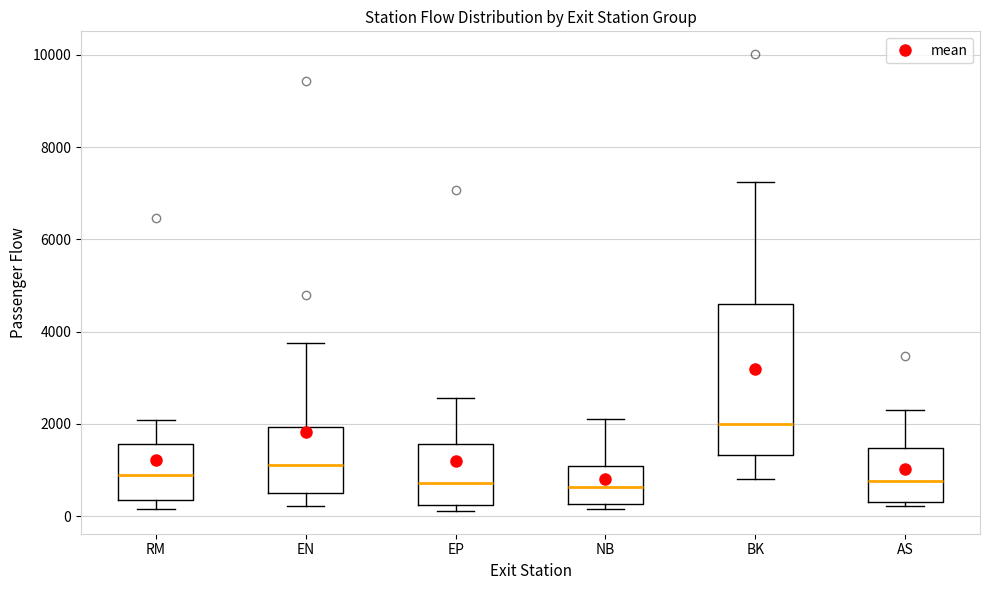

Reading left to right, transcribe this box plot: for each box, give where its median line is, the range the box spans, and where its two whiskers end, as read against the y-axis. The values are not printed on the chart, so give them approximately, as read against the axis.

RM: median 800, box 400 to 1600, whiskers 200 to 2000
EN: median 1000, box 400 to 2000, whiskers 200 to 3800
EP: median 800, box 200 to 1600, whiskers 200 (just below the box's lower edge) to 2600
NB: median 600, box 200 to 1000, whiskers 200 (just below the box's lower edge) to 2200
BK: median 2000, box 1400 to 4600, whiskers 800 to 7200
AS: median 800, box 400 to 1400, whiskers 200 to 2200